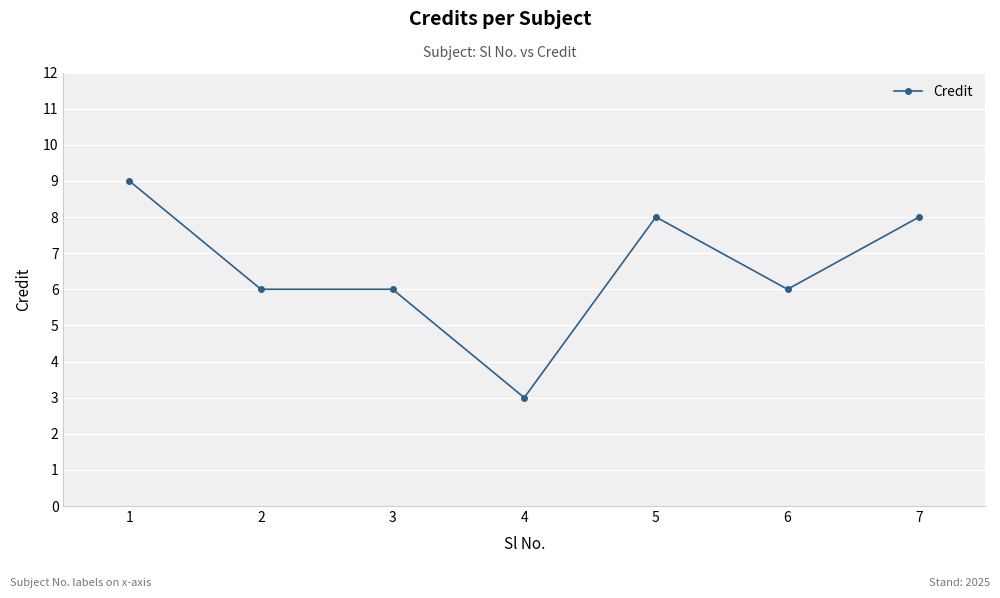

The value at 7 is 8. True or false?

True